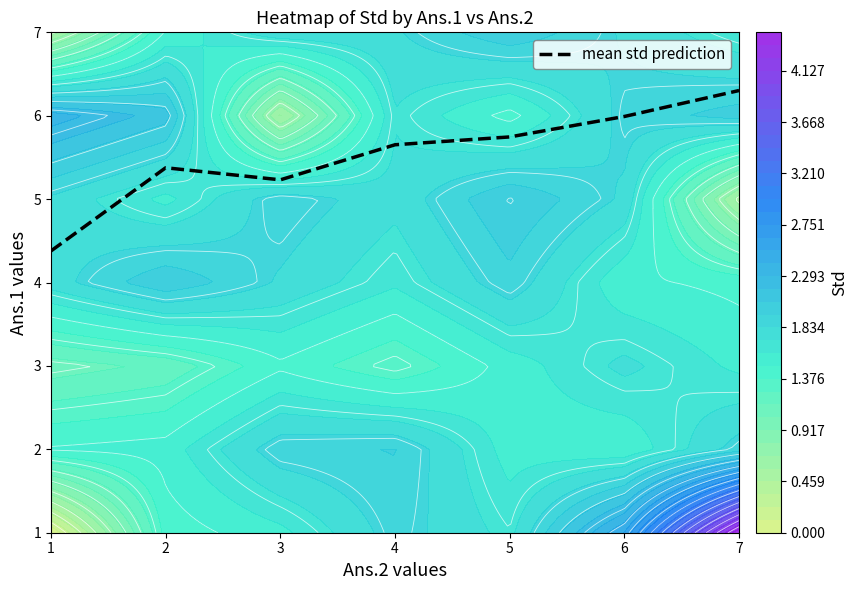

Reading left to right, what are all the values shown in this chart?

4.4	5.4	5.2	5.7	5.7	6.0	6.3